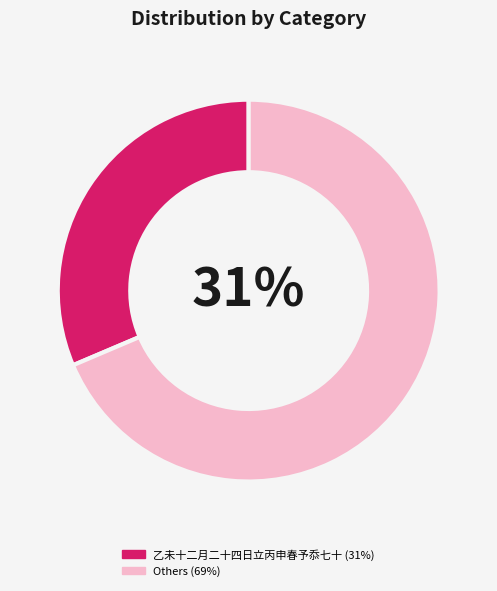

What is the smallest slice in the pie chart?

乙未十二月二十四日立丙申春予忝七十